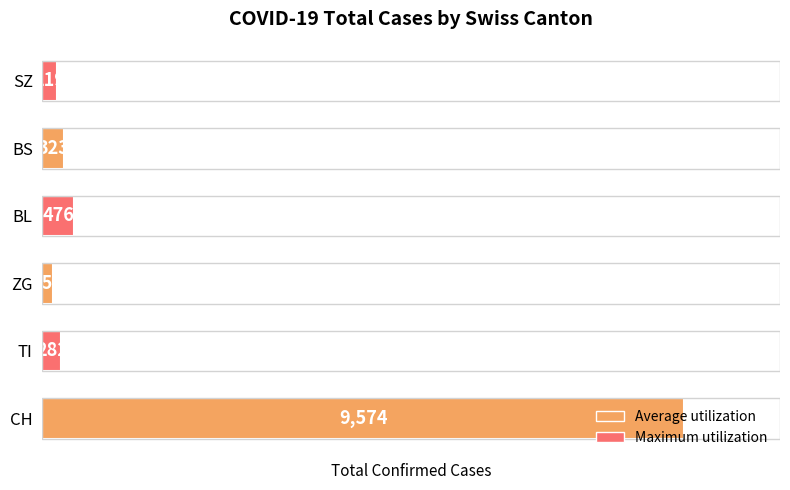

What value does the data have at TI?

282